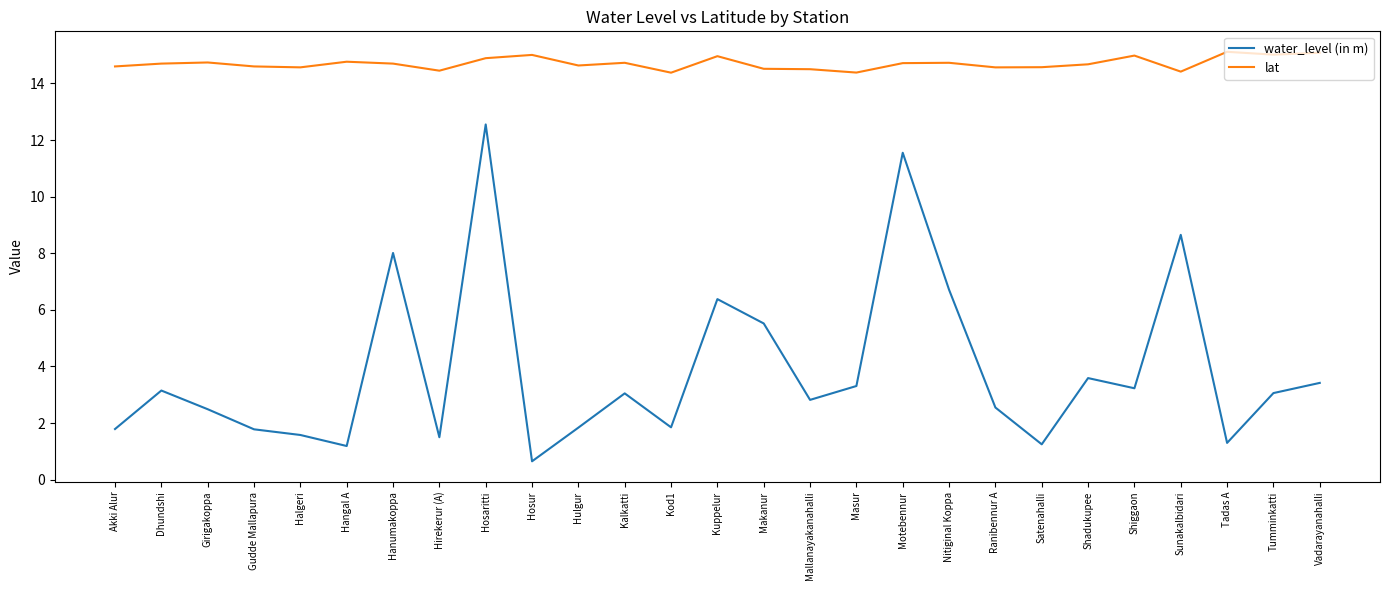

What are all the series names shown in the legend?

water_level (in m), lat